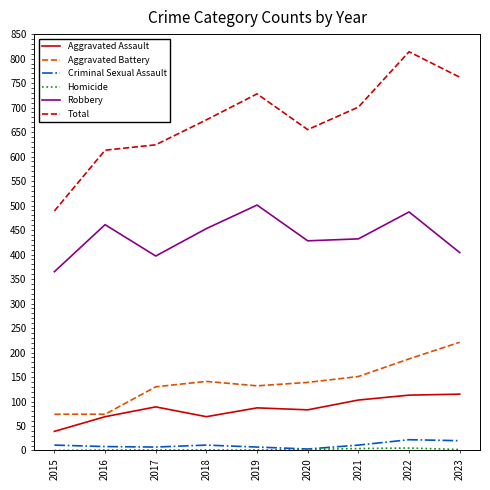

Is this an area chart (filled region under the line)?

No